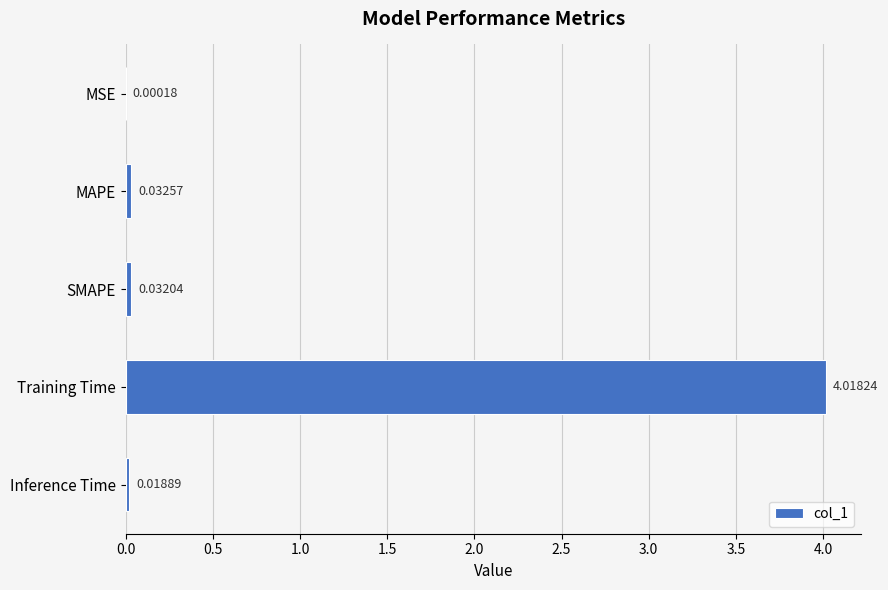

Between MSE and MAPE, which is larger?

MAPE